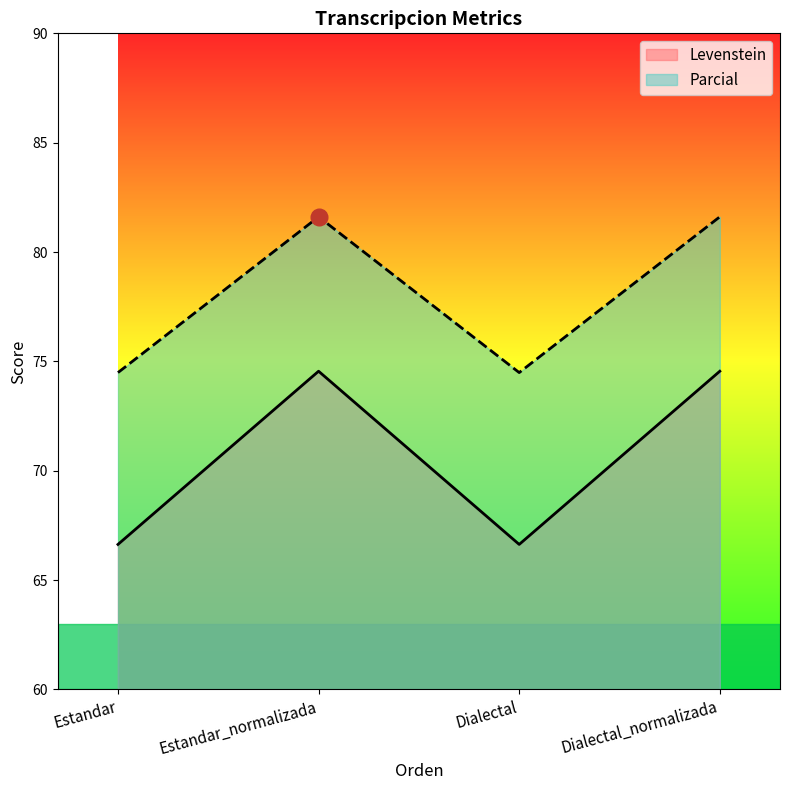

How many categories are shown in the chart?

4